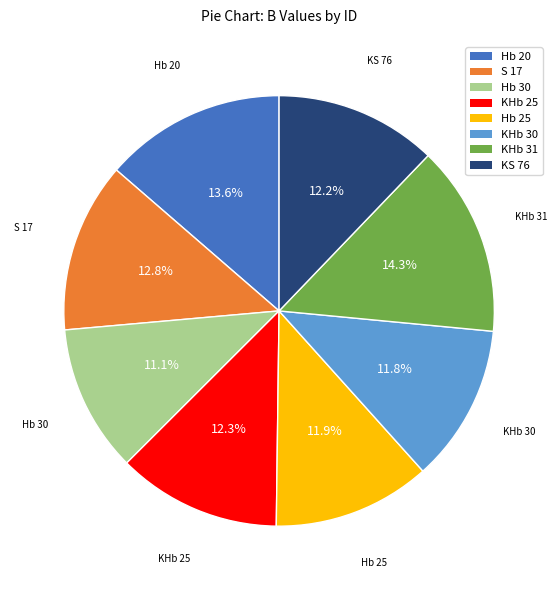

Is there any slice that represents more than half of the pie?

No